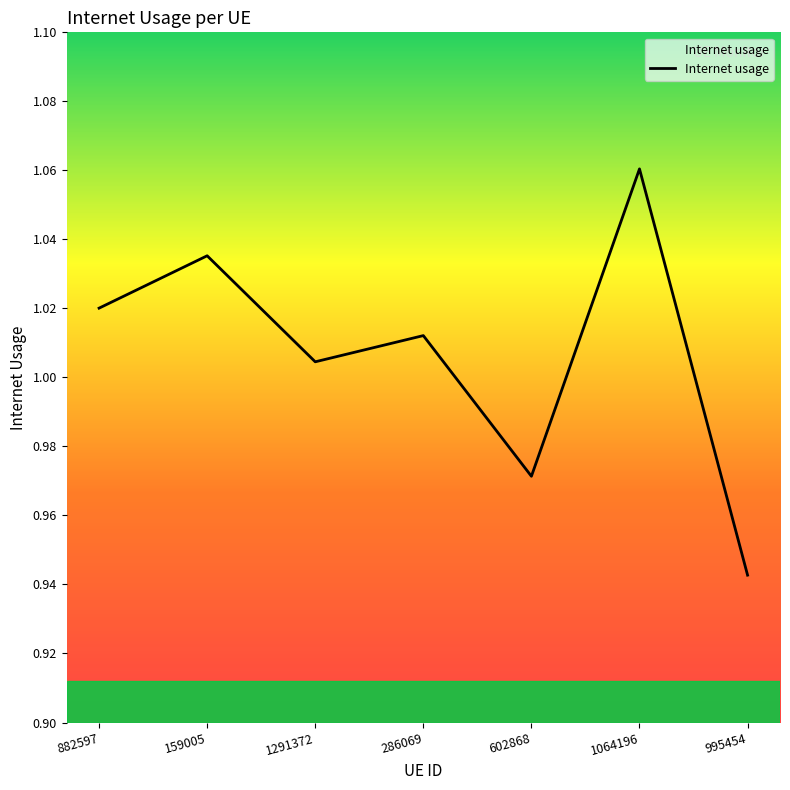

At which category does the data reach its first local peak?

159005